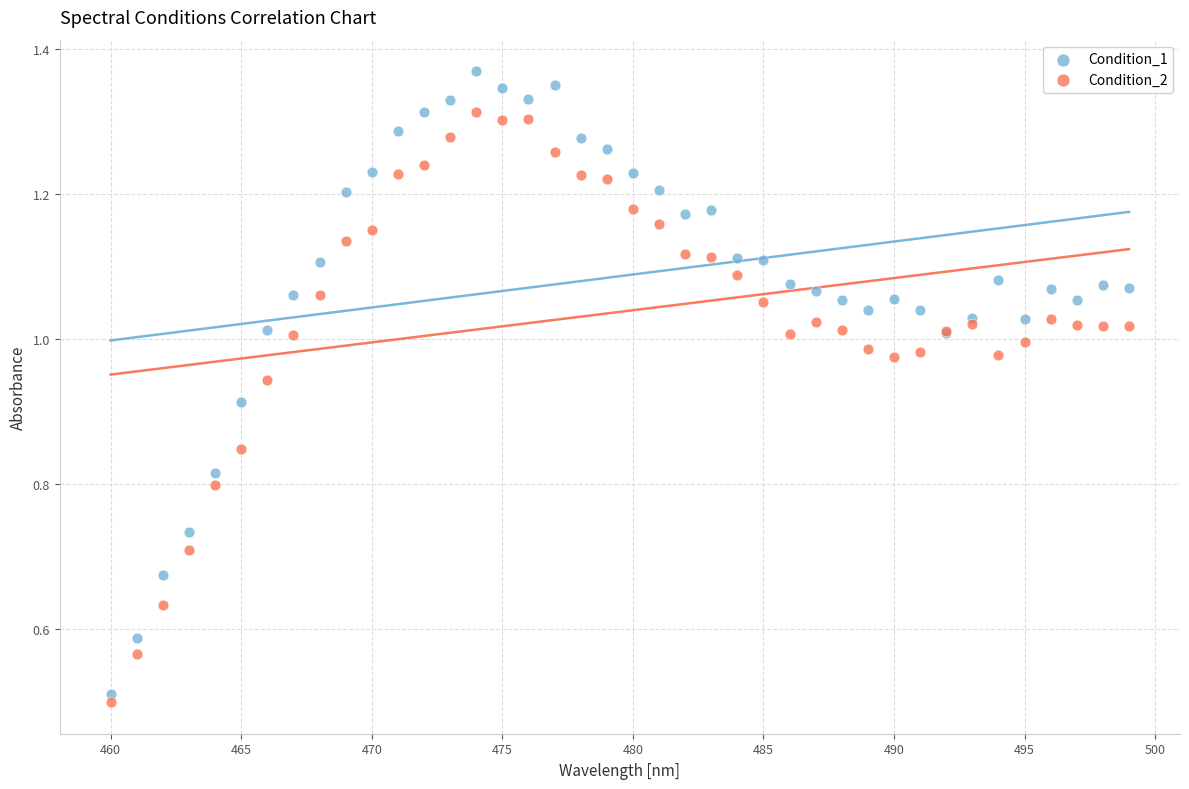

Which series reaches the maximum Y coordinate?

Condition_1